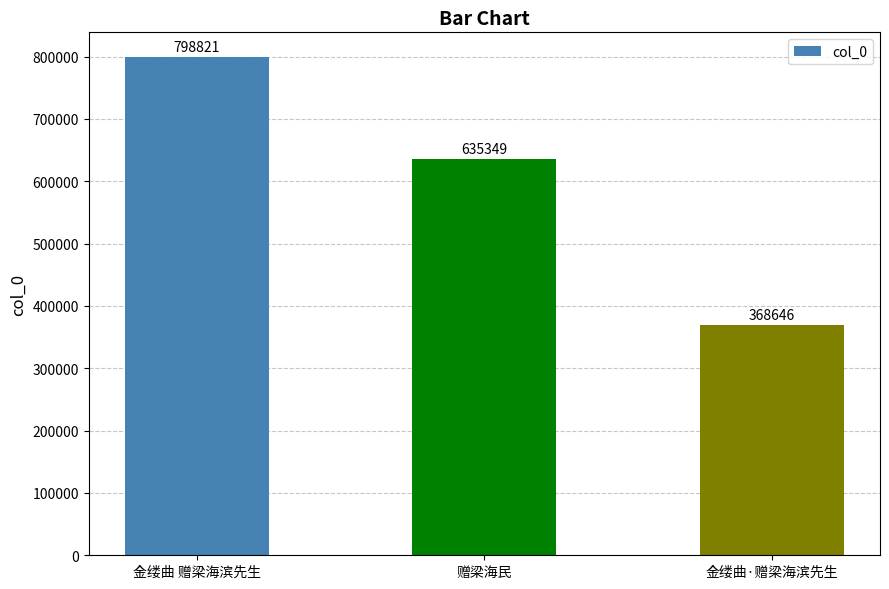

What is the label of the 1st bar from the right?

金缕曲·赠梁海滨先生